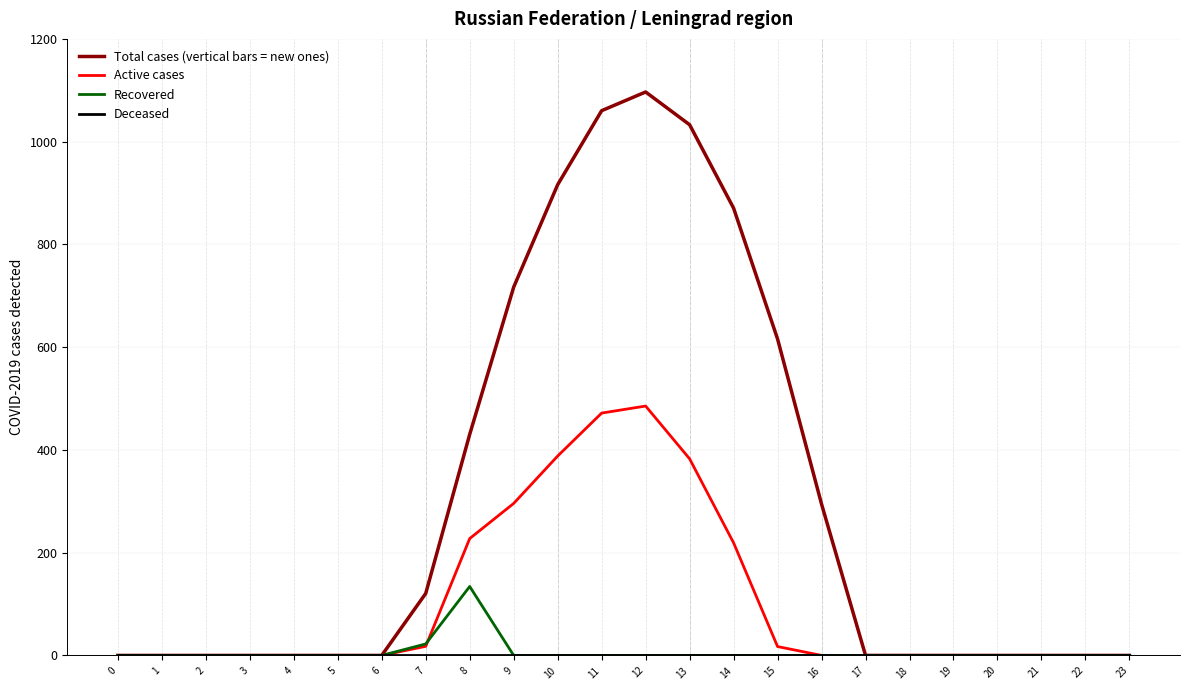

What is the difference between the second highest and minimum values in the Active cases series?

471.7